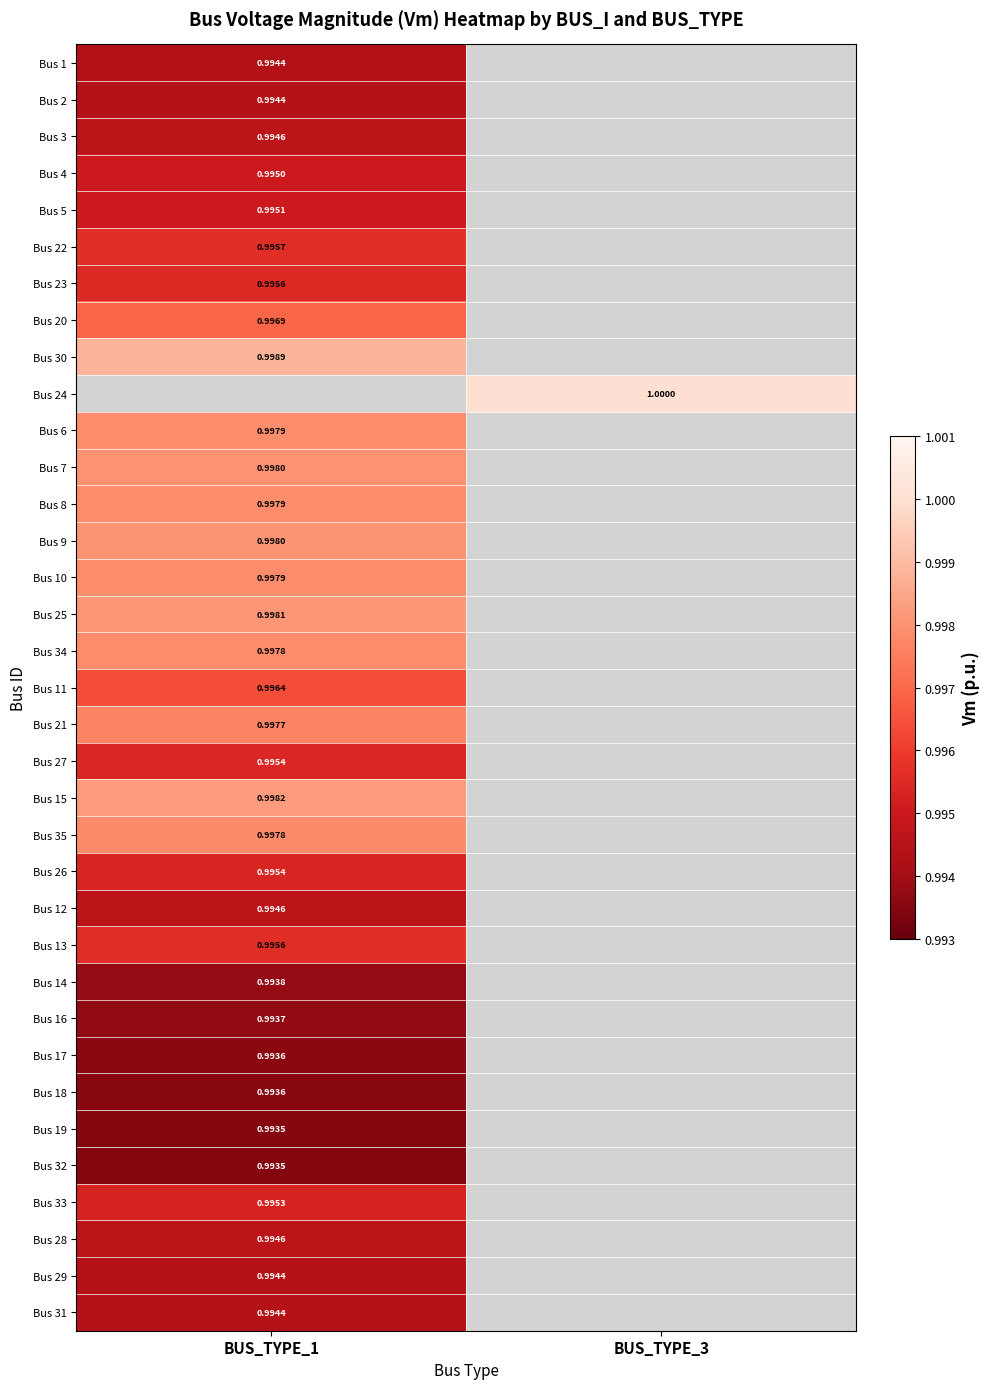

Which label corresponds to the smallest value in the chart?

BUS_TYPE_1